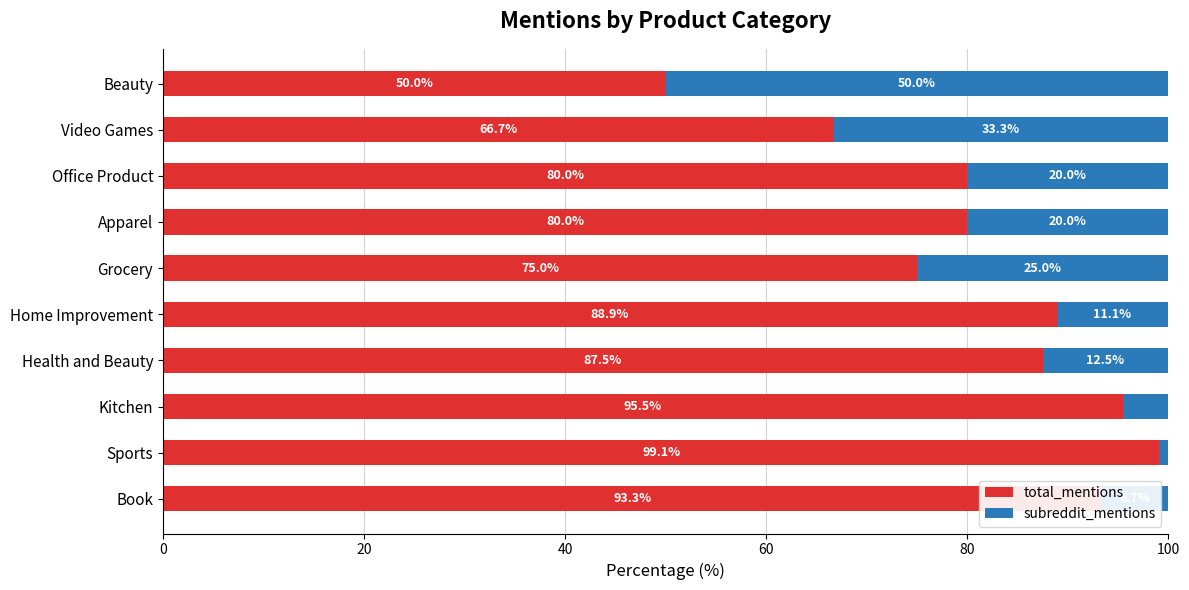

Is it true that total_mentions equals 37.4 at Book?

False